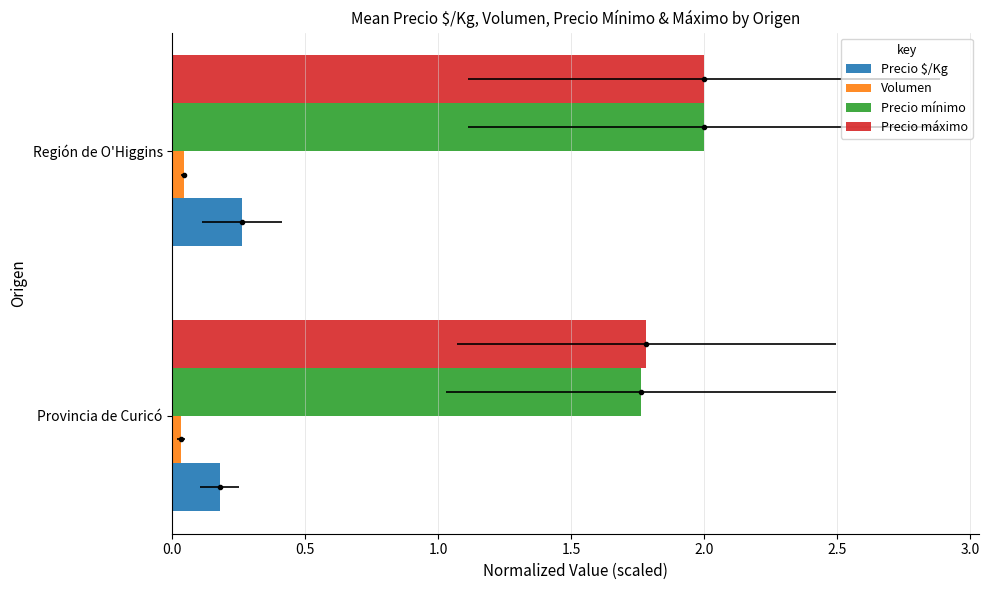

What is the sum of the Precio $/Kg values at Provincia de Curicó and Región de O'Higgins?

0.4